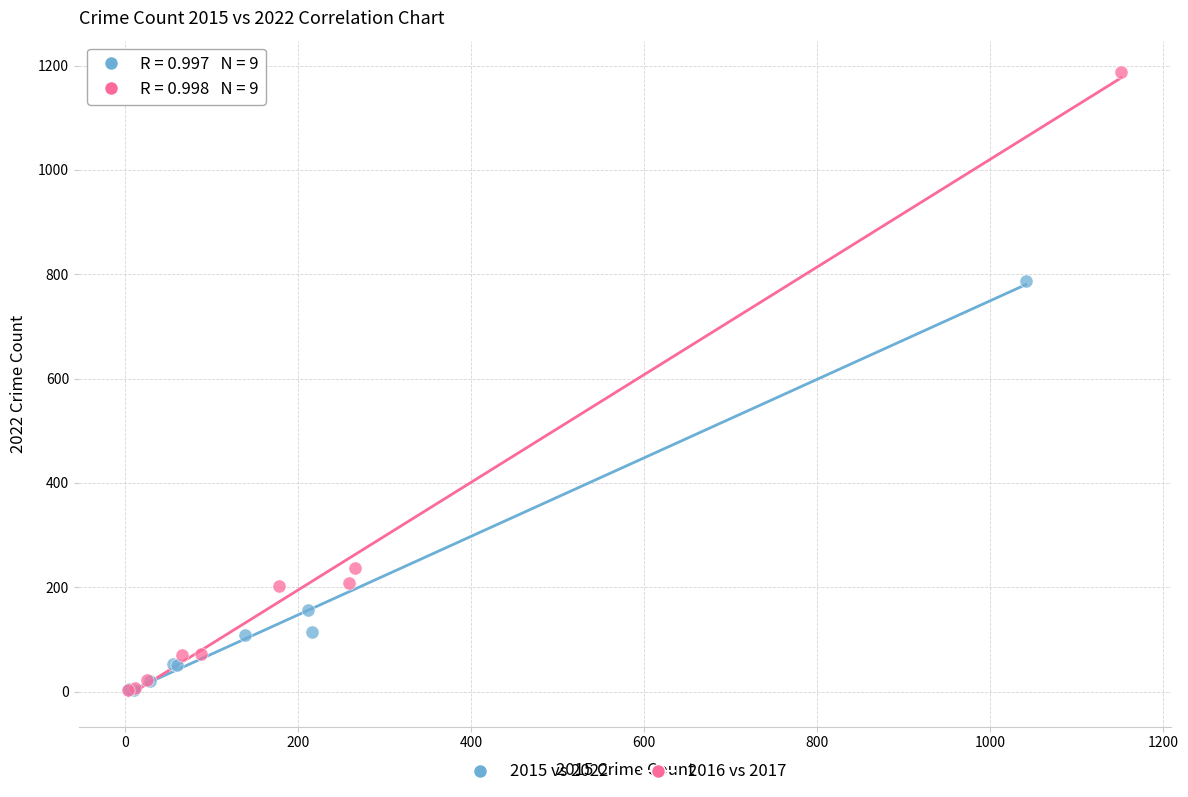

Which series contains the highest Y value?

2016 vs 2017